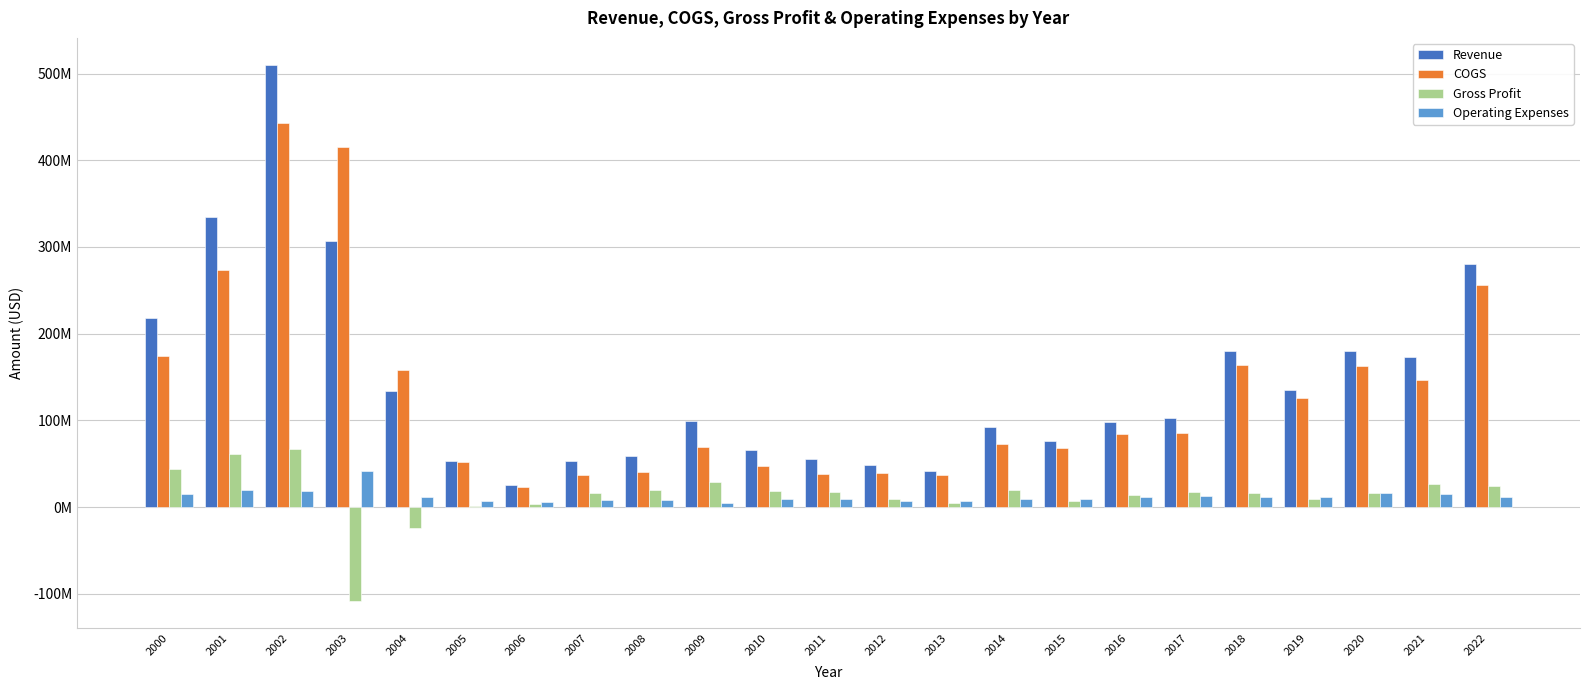

Are the bars grouped side by side (vs. stacked)?

Yes